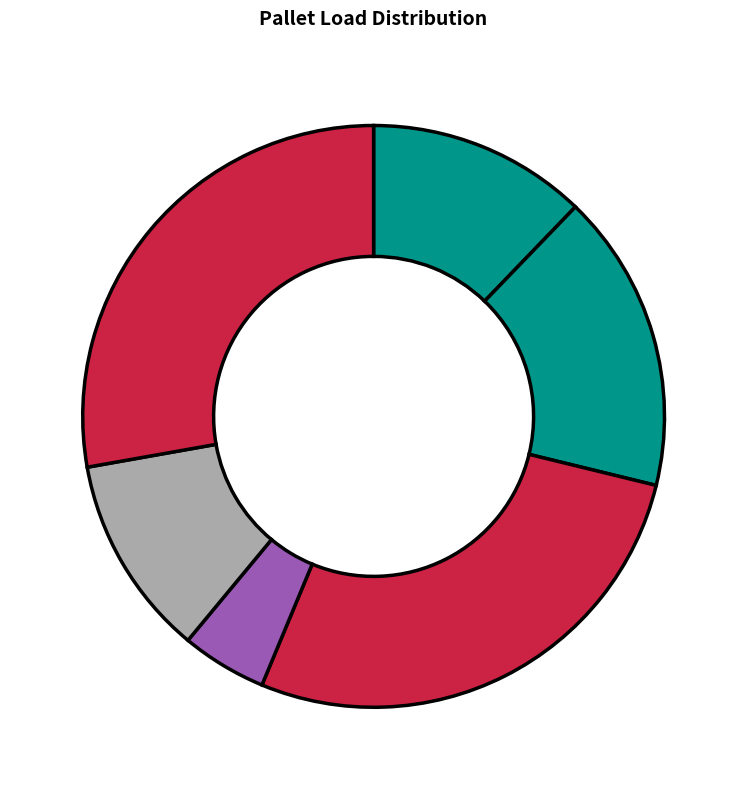

Rank the categories by value from lowest to highest.

PALET-004, PALET-005, PALET-001, PALET-002, PALET-003, PALET-006